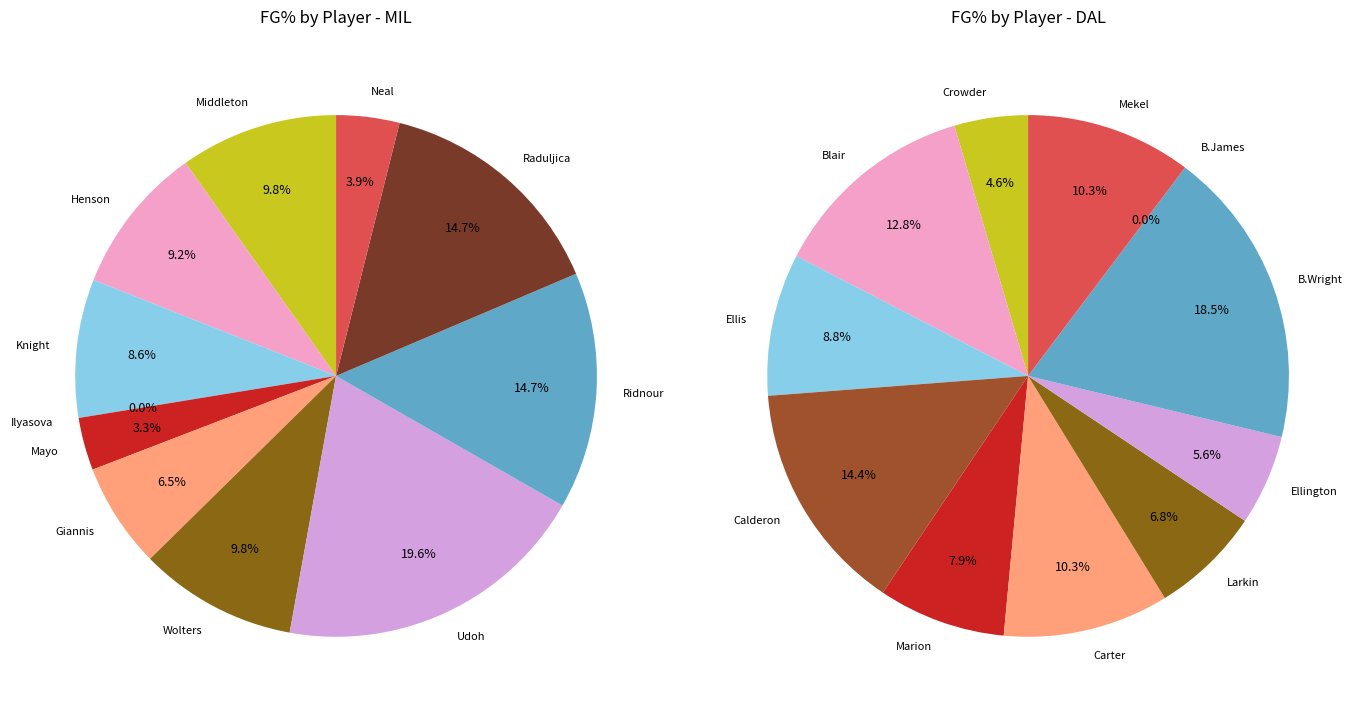

The 1 slice represents 20% of the pie. True or false?

False